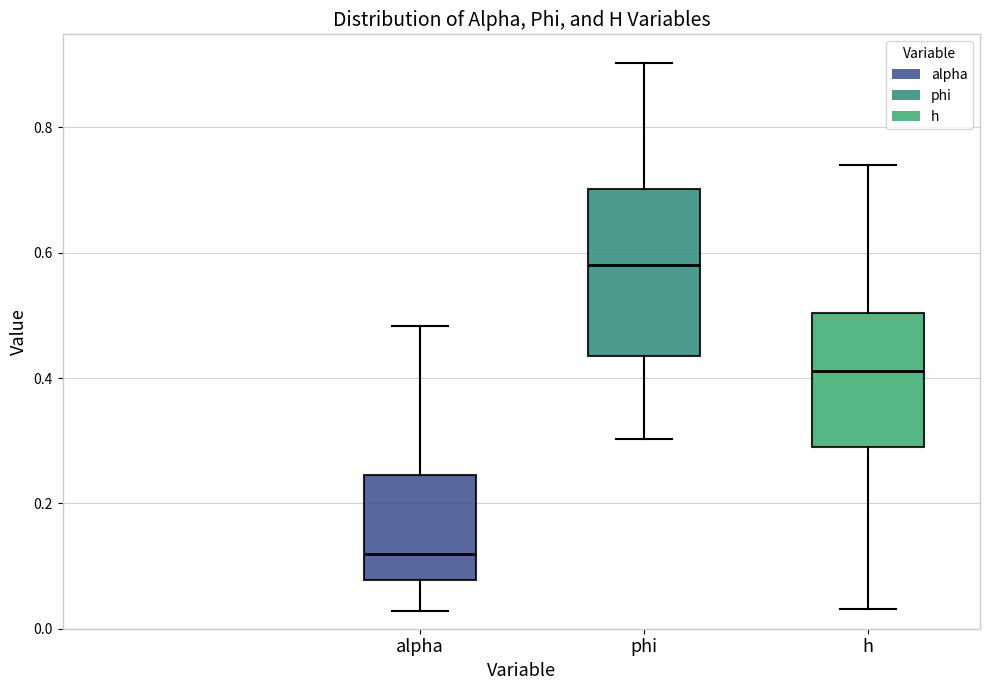

Which box's median line is the lowest?

alpha